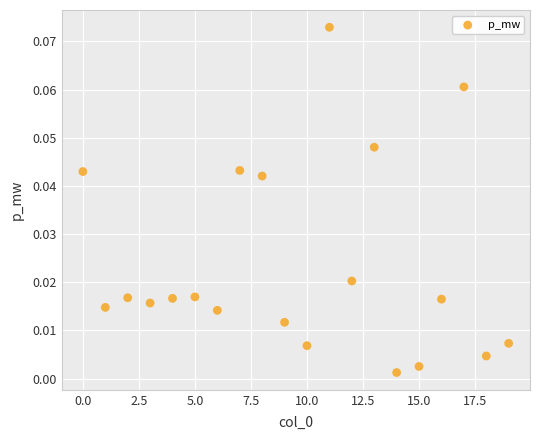

Count the number of points in this scatter plot.

20